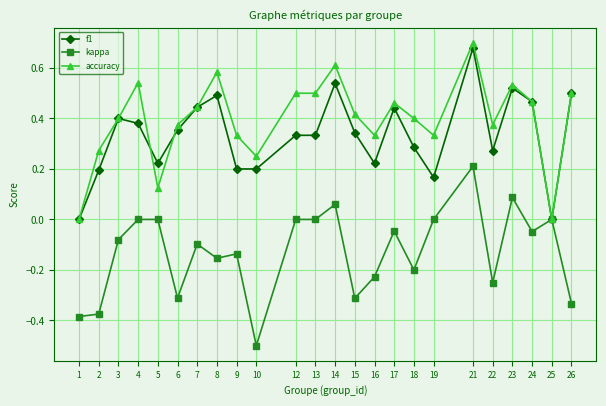

True or false: accuracy has more than 2 points higher than both neighbors.

True